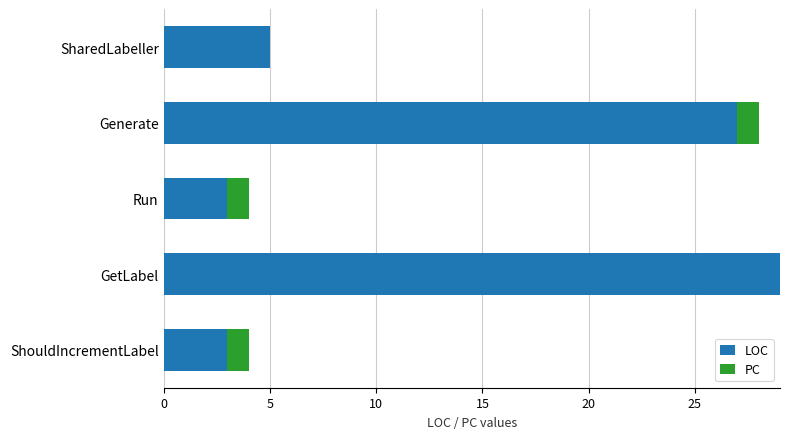

What is the maximum value for LOC?

29